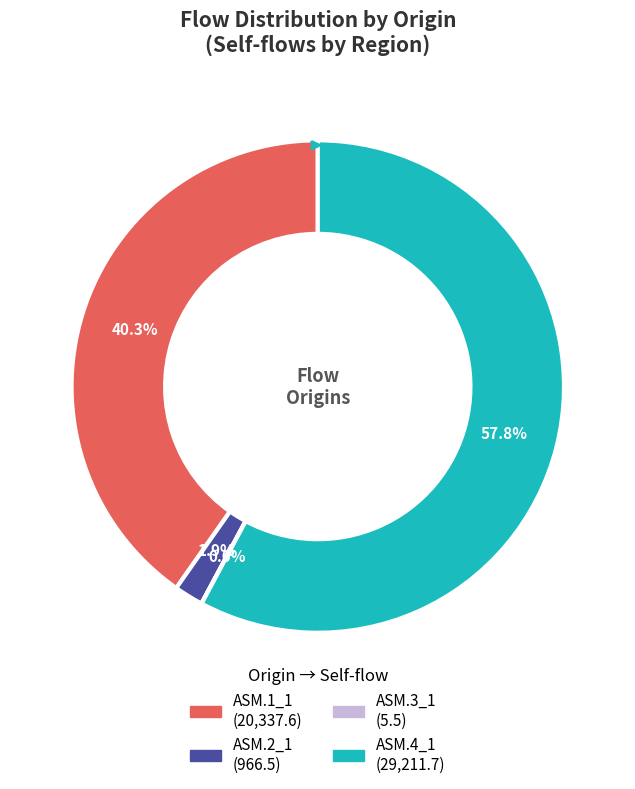

Which category has the biggest portion of the pie?

ASM.4_1